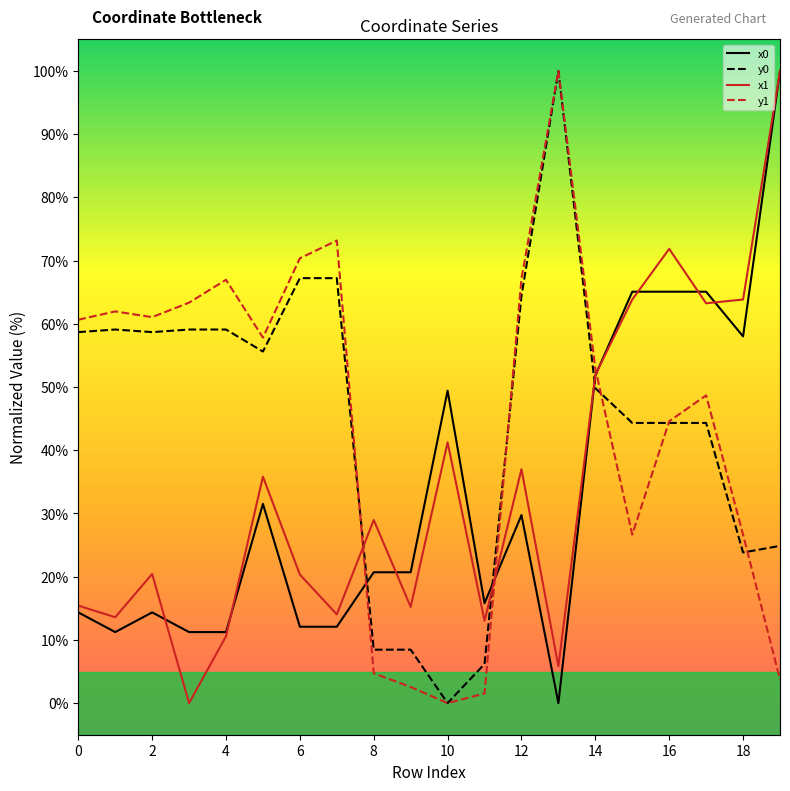

How many data points does each series have?

20